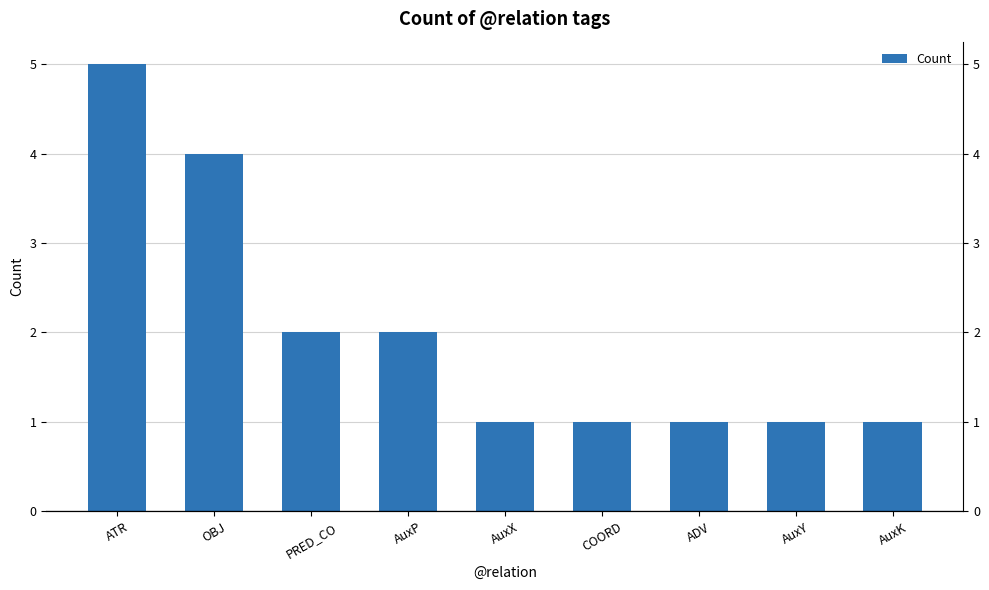

Is it true that the value at ATR is 3?

False